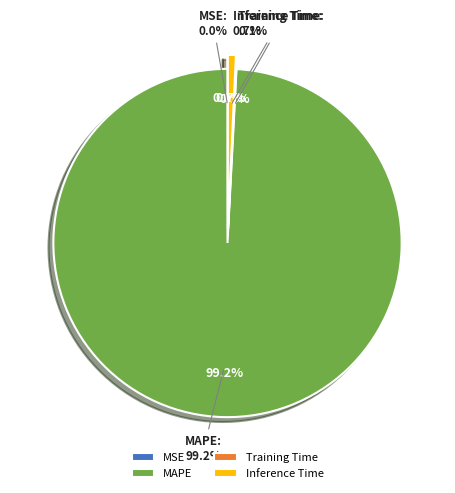

What is the largest slice in the pie chart?

MAPE